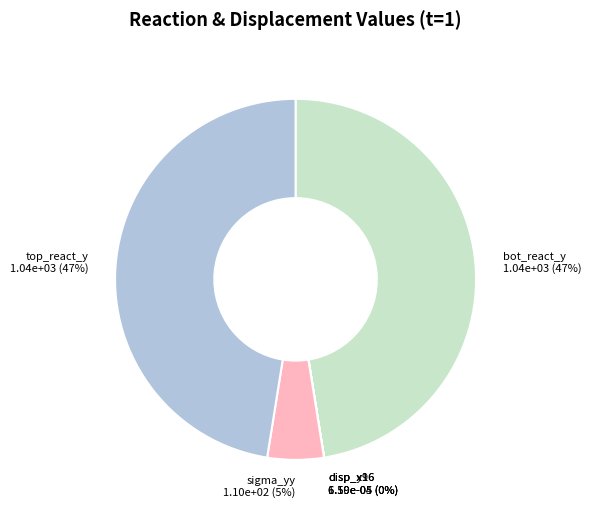

Is the sum of bot_react_y and sigma_yy greater than half?

Yes